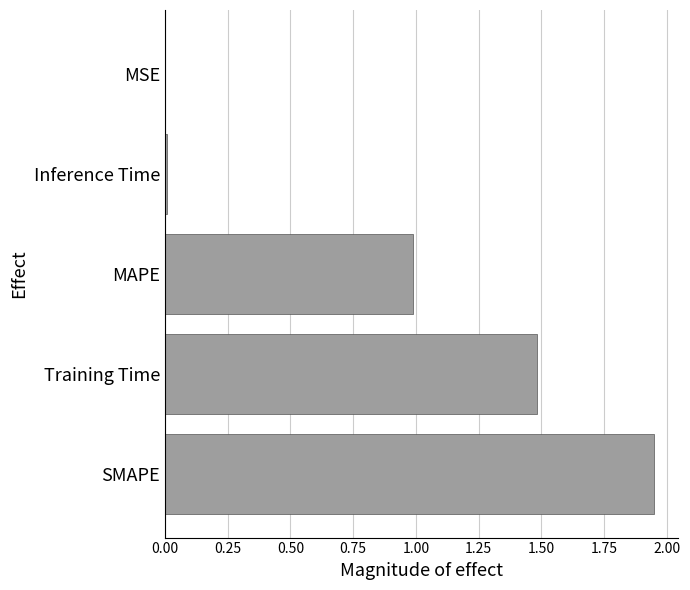

Which category has the highest value across all series?

SMAPE